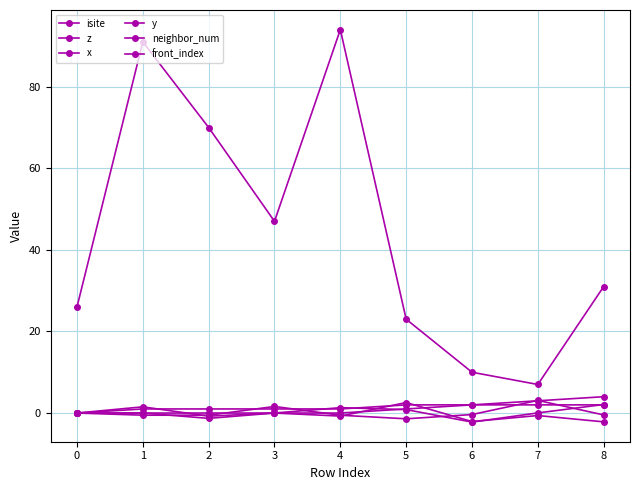

Which series ends up on top after the final intersection of z and neighbor_num?

neighbor_num